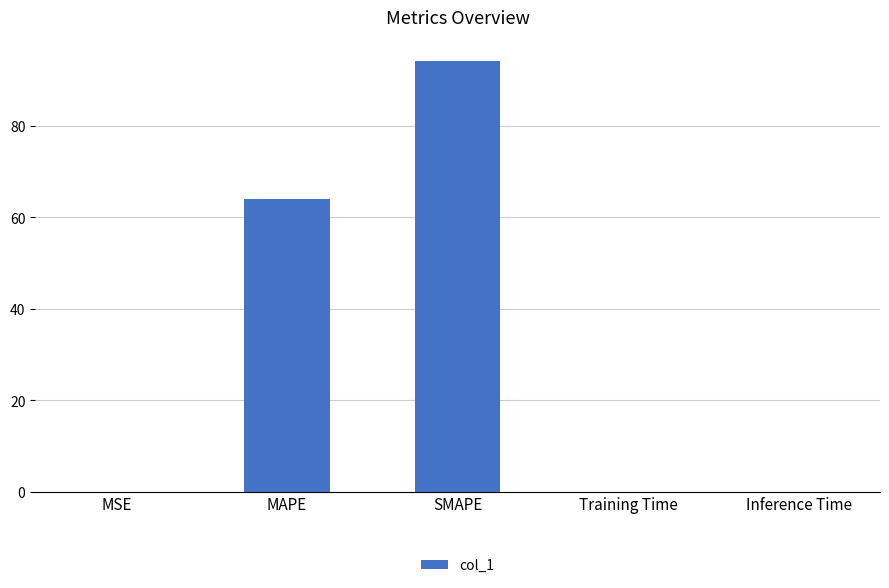

Between MAPE and SMAPE, which is larger?

SMAPE